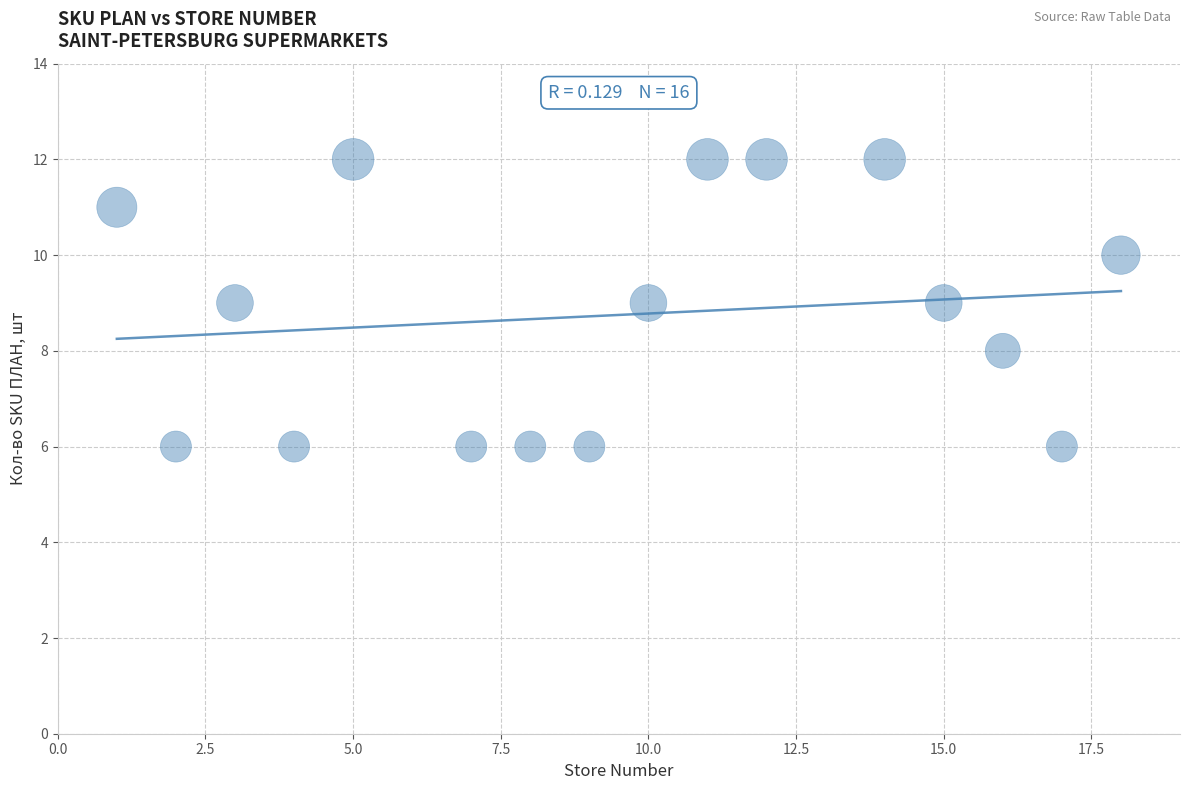

What is the range of Y values (max minus min)?

6